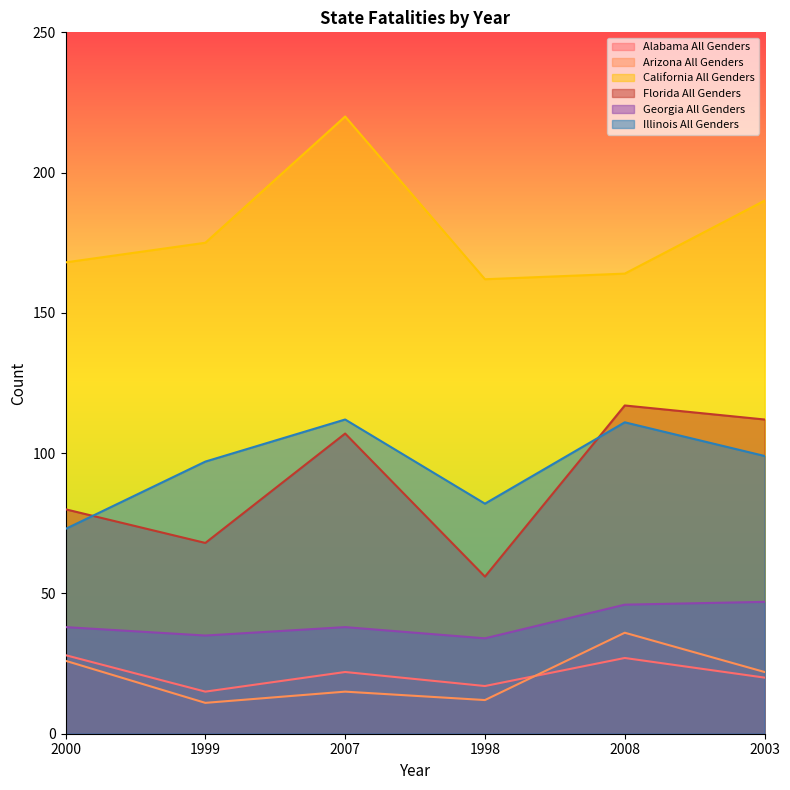

Is it true that California All Genders equals 190 at 2003?

True